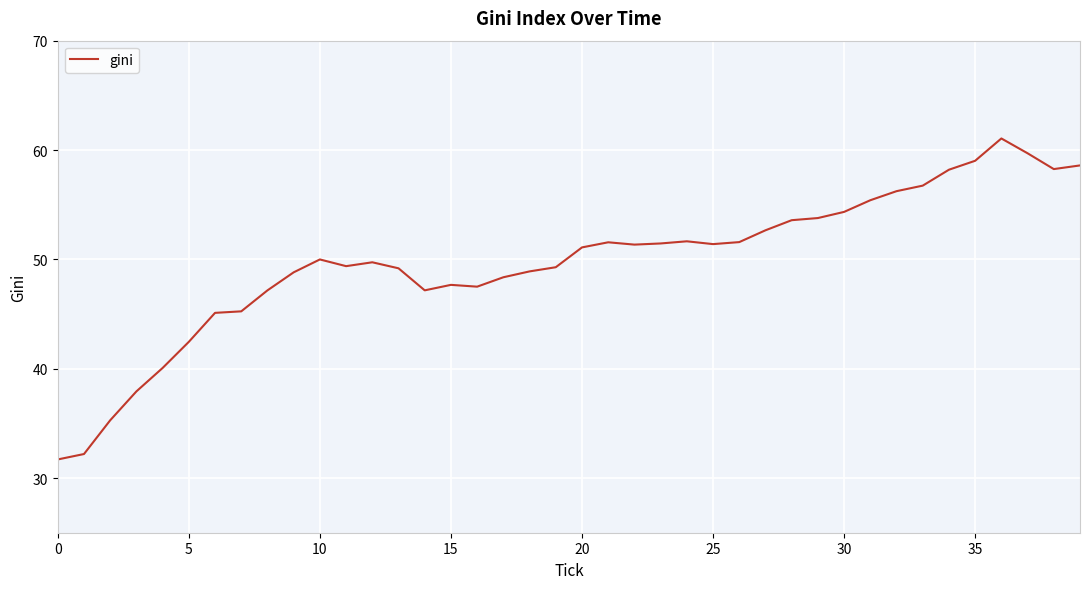

What is the maximum value shown in the chart?

61.1